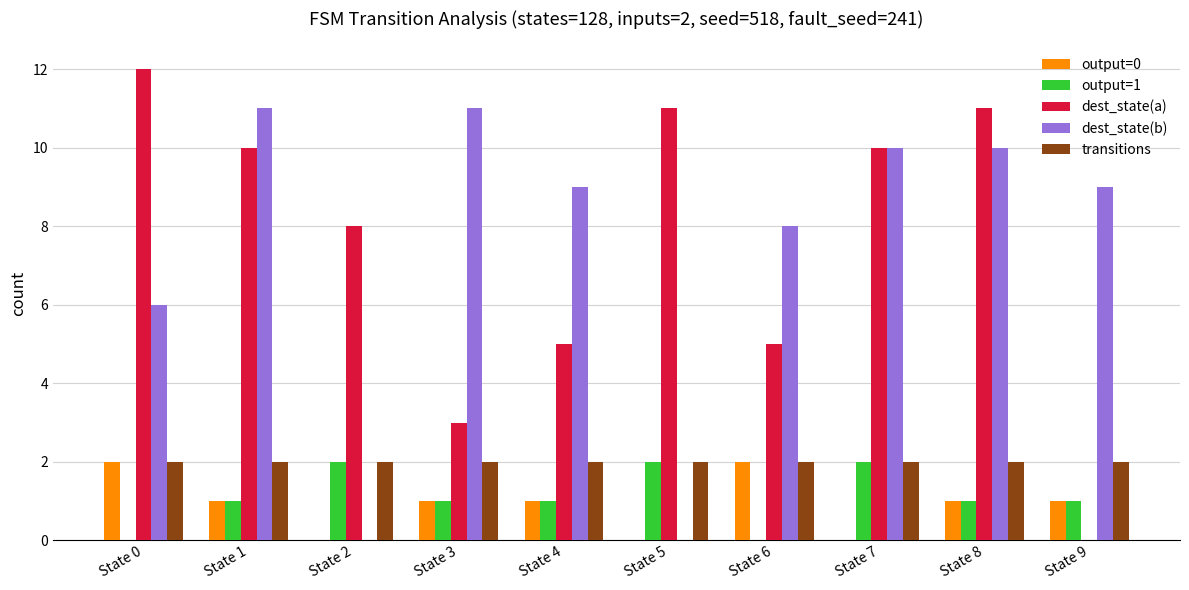

What is the approximate value of output=1 at State 5?

2